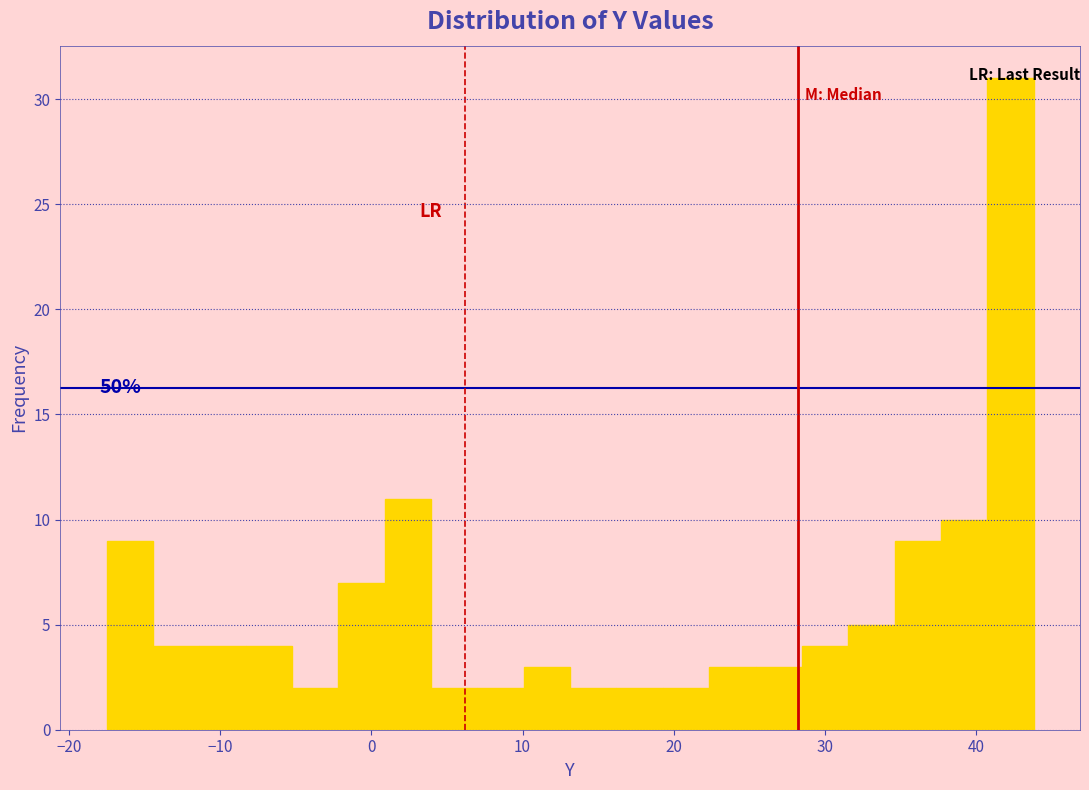

Around what value on the x-axis is the tallest bar? Give the approximate position of its centre, as read against the axis.

42